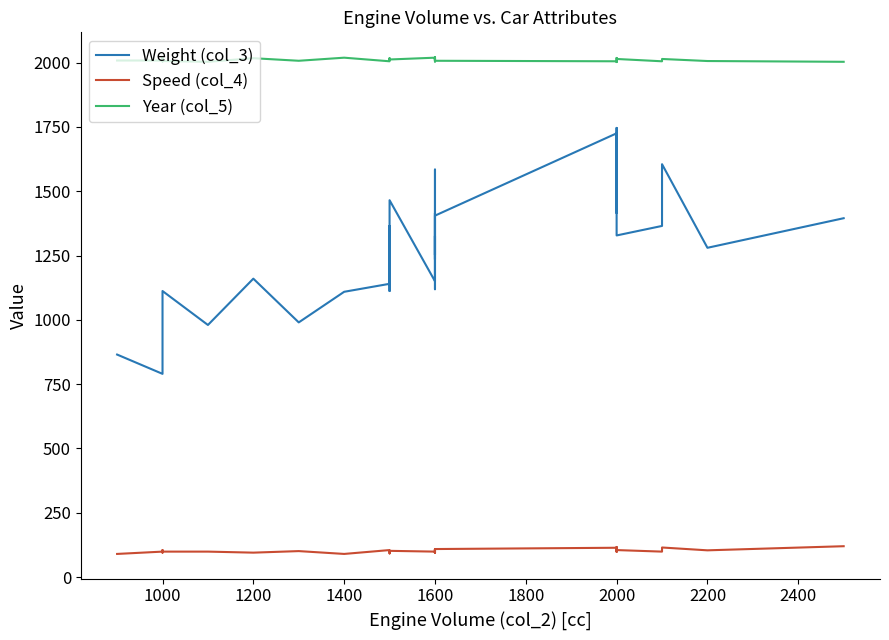

What is the value of the Year (col_5) point at the 33rd from the left?

2005